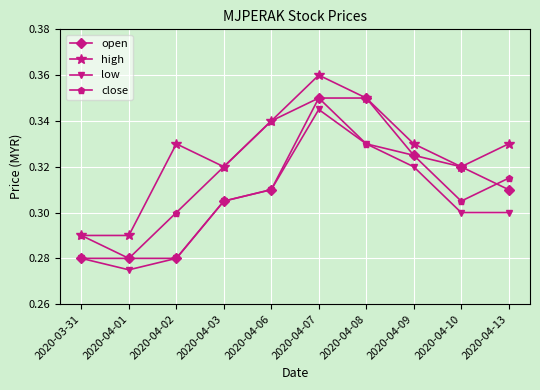

Which category has the highest value in the high series?

2020-04-07